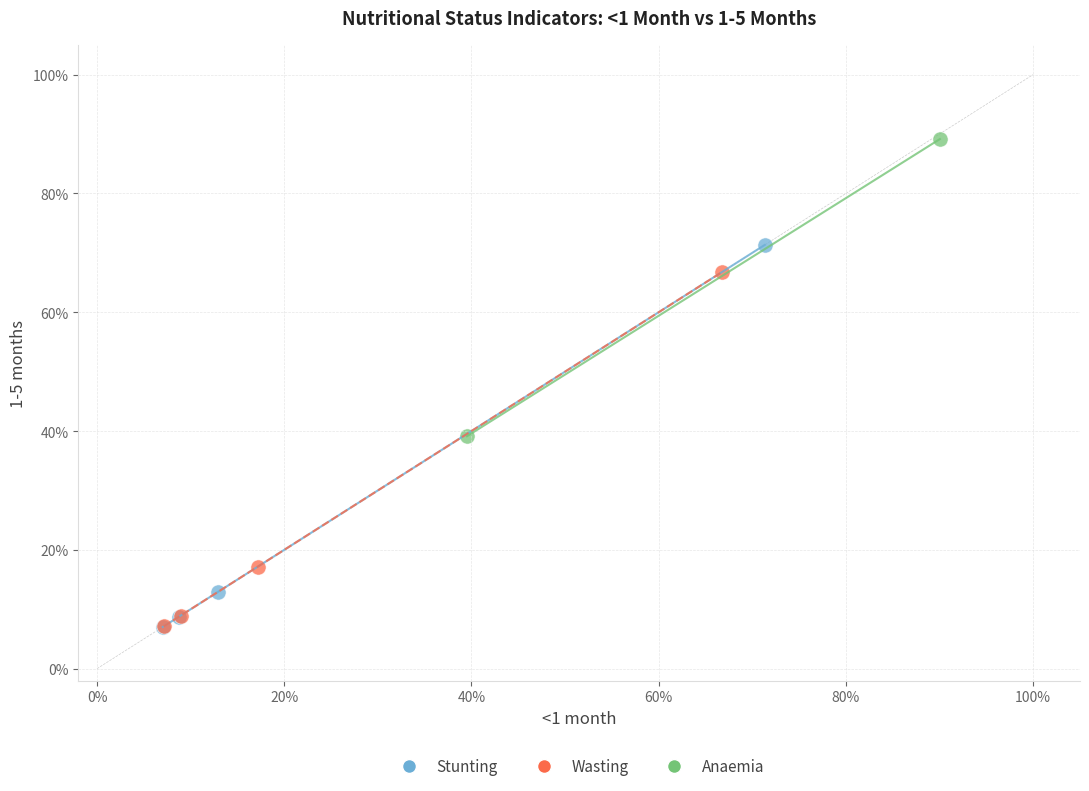

What are all the series names shown in the legend?

Stunting, Wasting, Anaemia